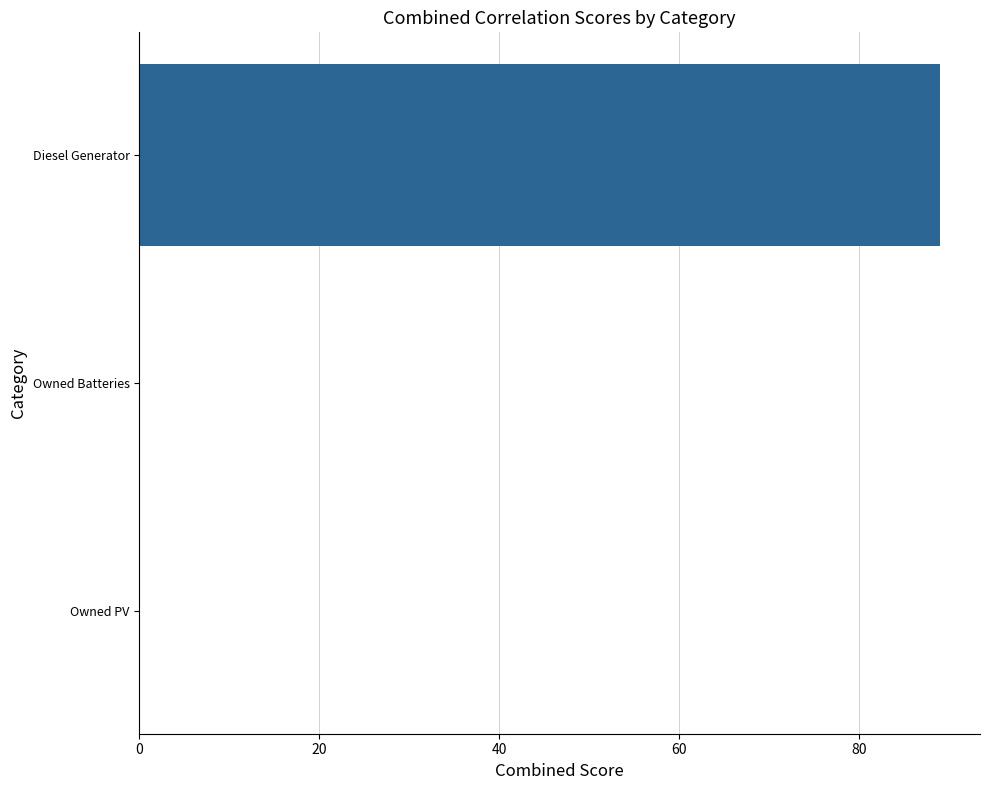

Count the number of categories in the chart.

3